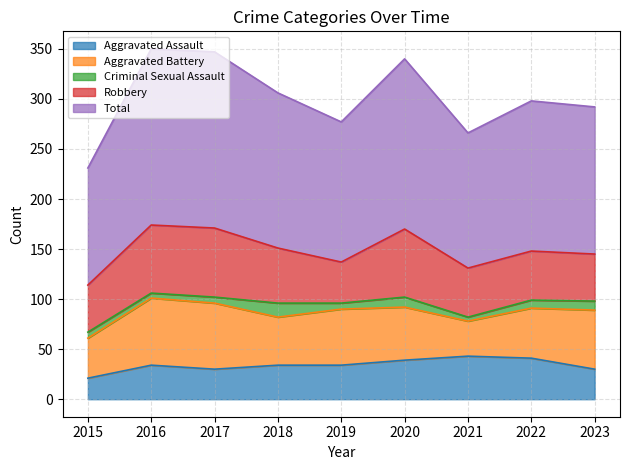

Between 2015 and 2021, which is larger?

2021